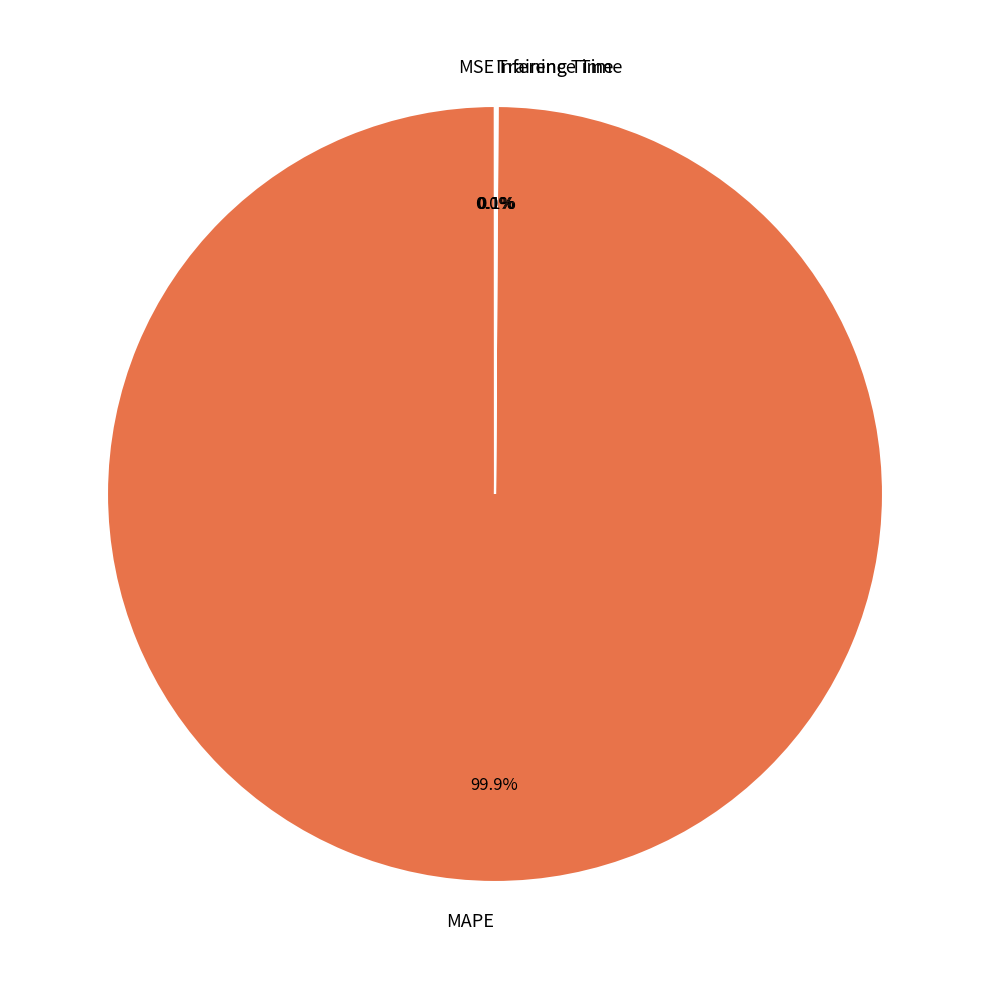

Which category has the biggest portion of the pie?

MAPE